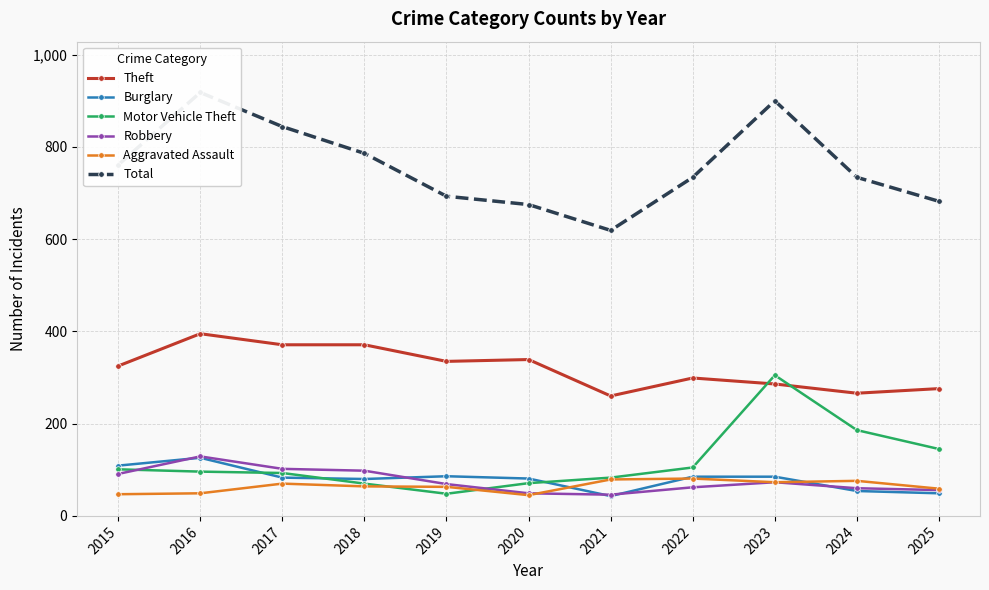

How many data points in Total are less than 734?

4